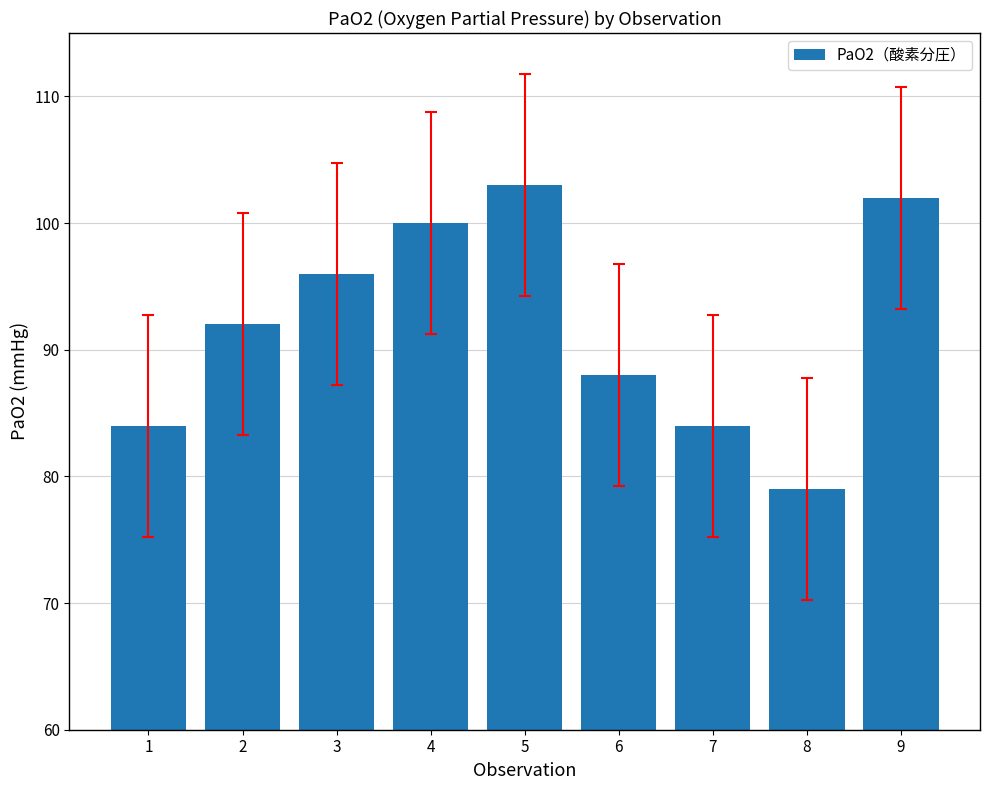

What is the greatest value displayed?

103